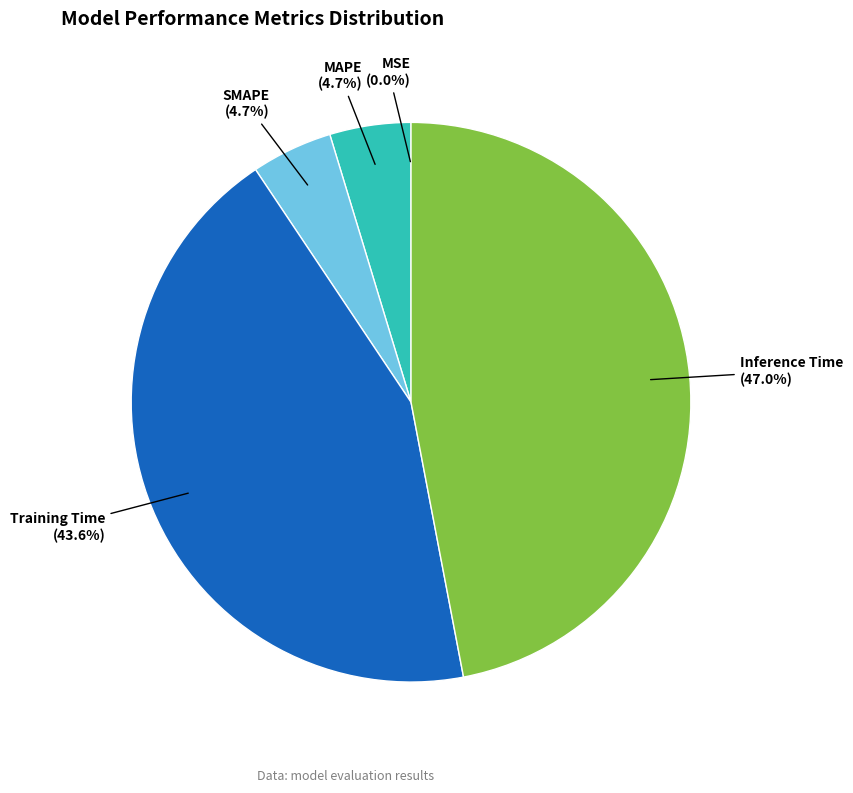

Is there any slice that represents more than half of the pie?

No